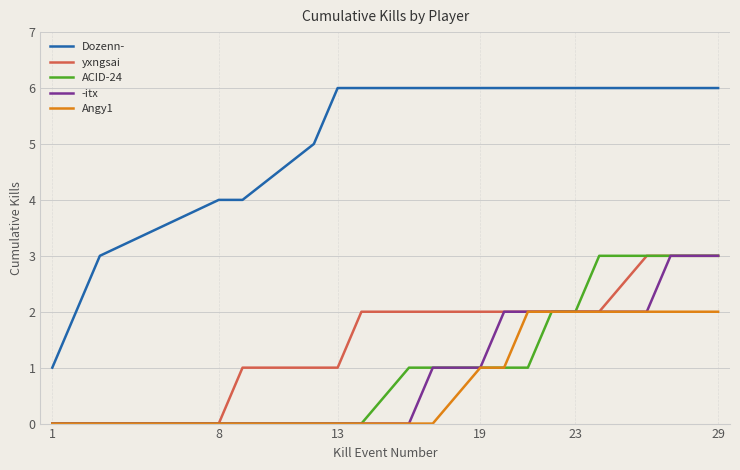

What is the difference between the maximum and minimum values in the -itx series?

3